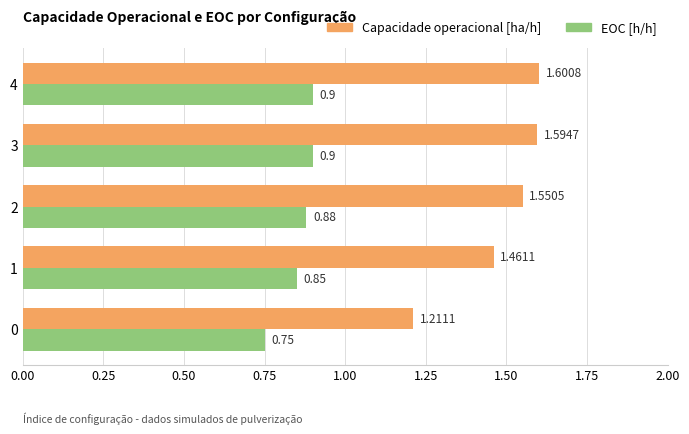

Which series has the largest total across all categories?

Capacidade operacional [ha/h]